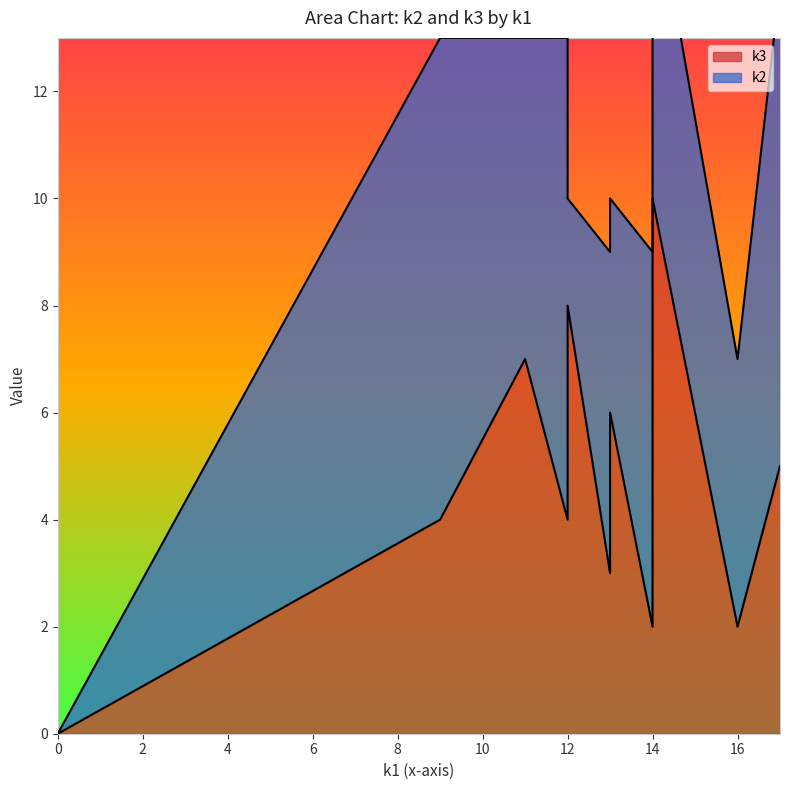

How many times do k3 and k2 cross each other?

3